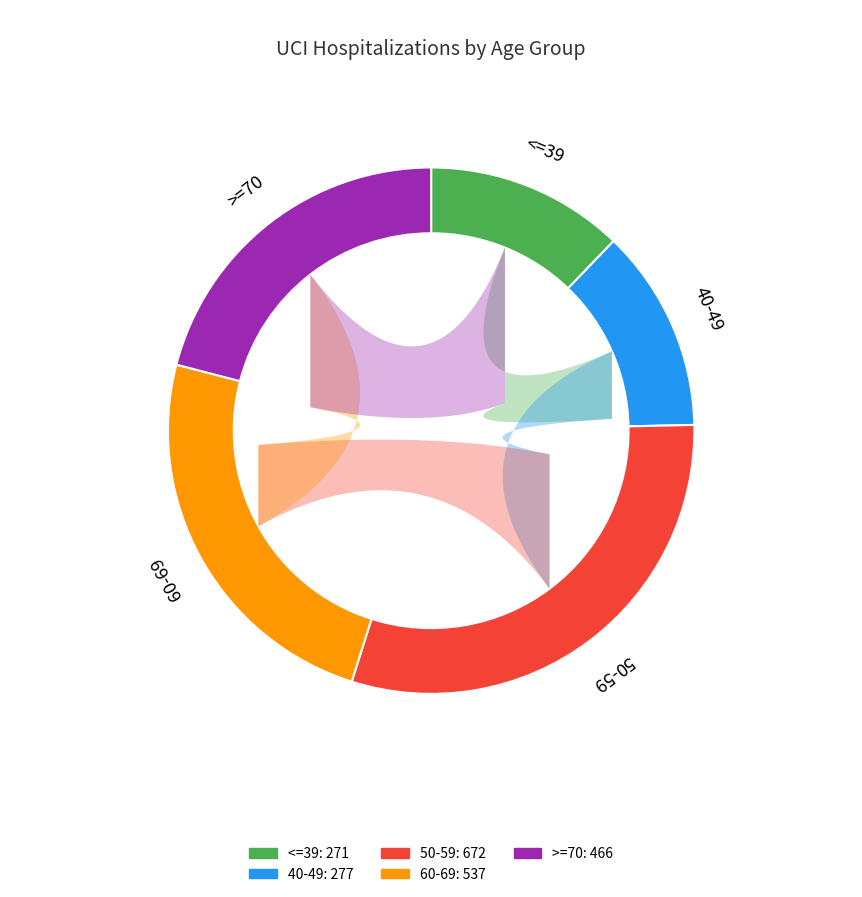

What is the smallest slice in the pie chart?

<=39